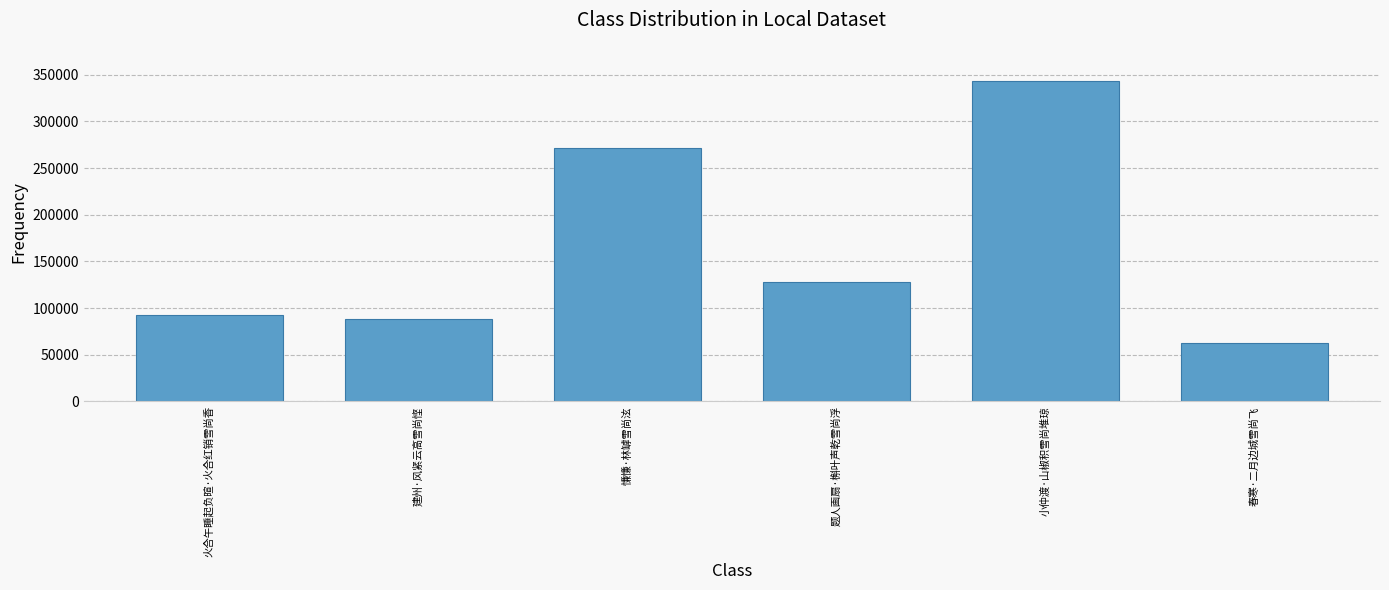

What value does the data have at 建州·风紧云高雪尚悭?

88130